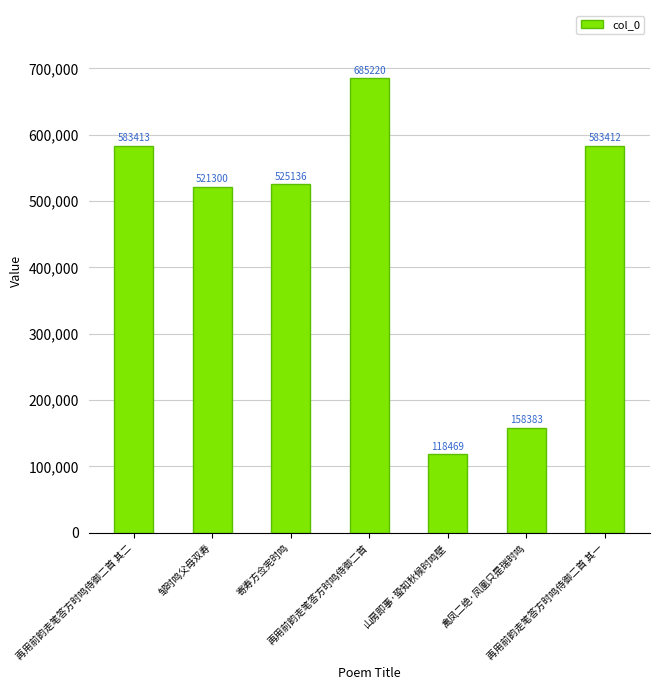

What is the label of the 3rd bar from the right?

山房即事·蛩知秋候时鸣壁